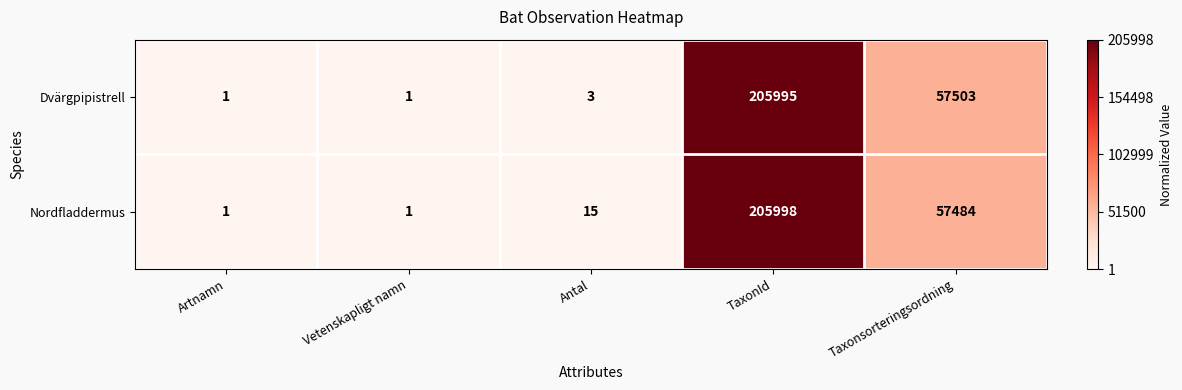

Which series has the largest total across all categories?

Dvärgpipistrell